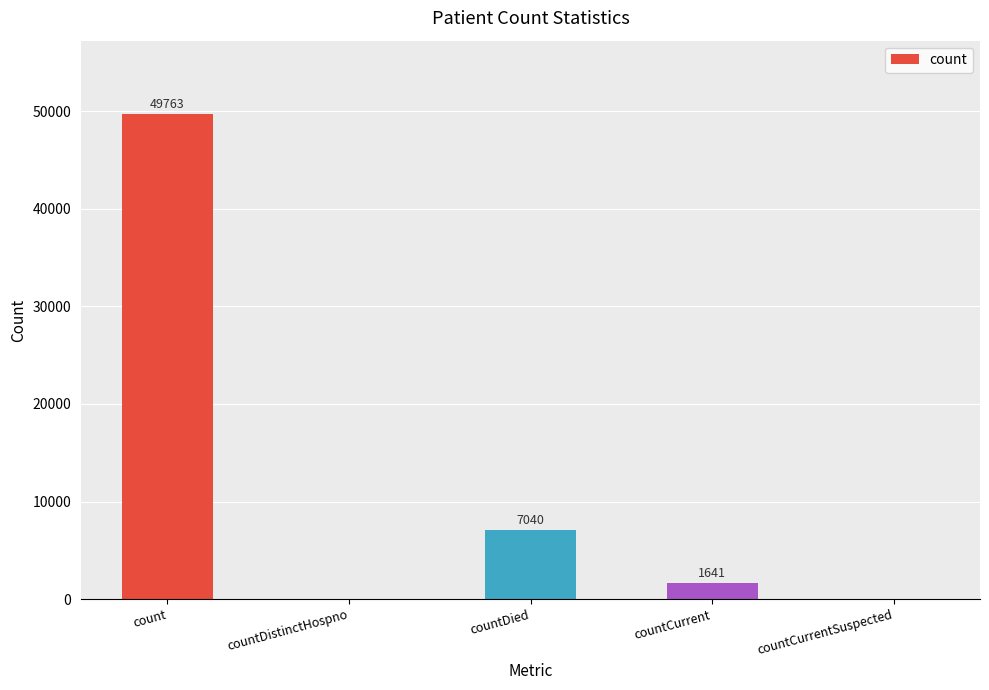

Reading left to right, what are all the values shown in this chart?

49763	0	7040	1641	0